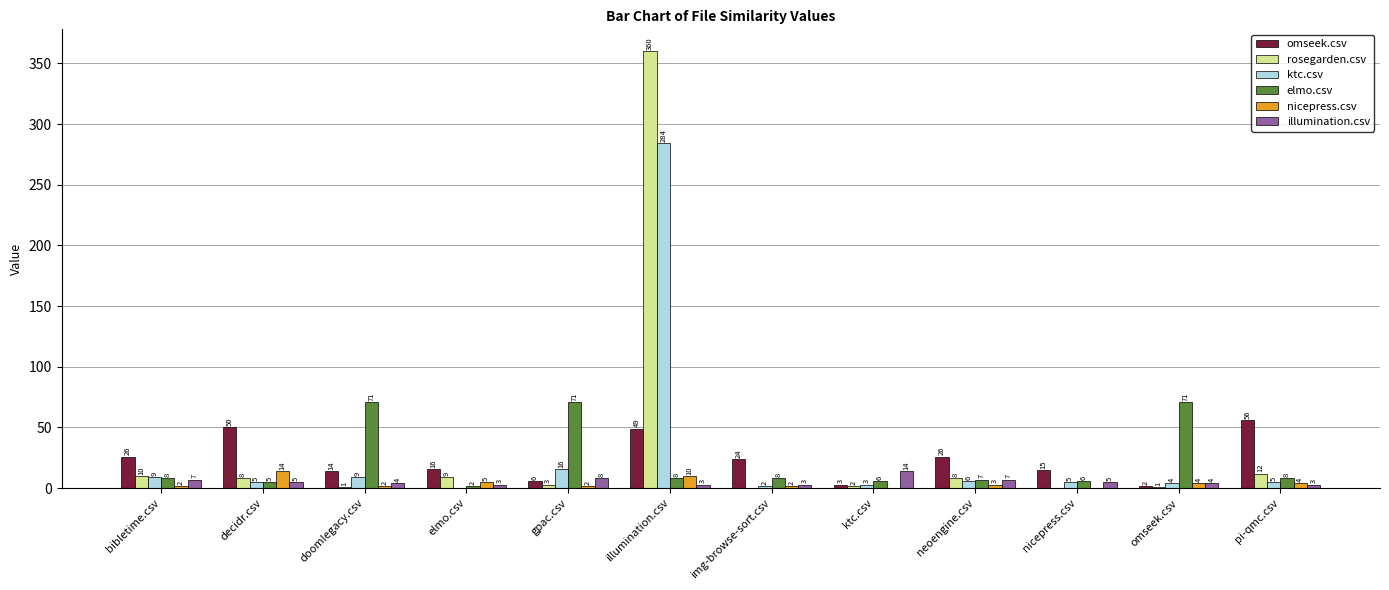

Read the ktc.csv value at gpac.csv.

16